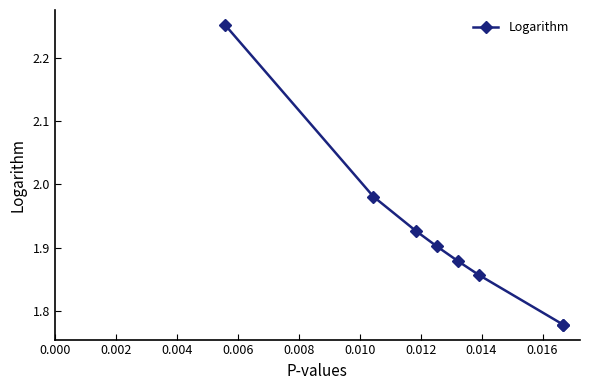

The value at 0.002 is 3.2. True or false?

False